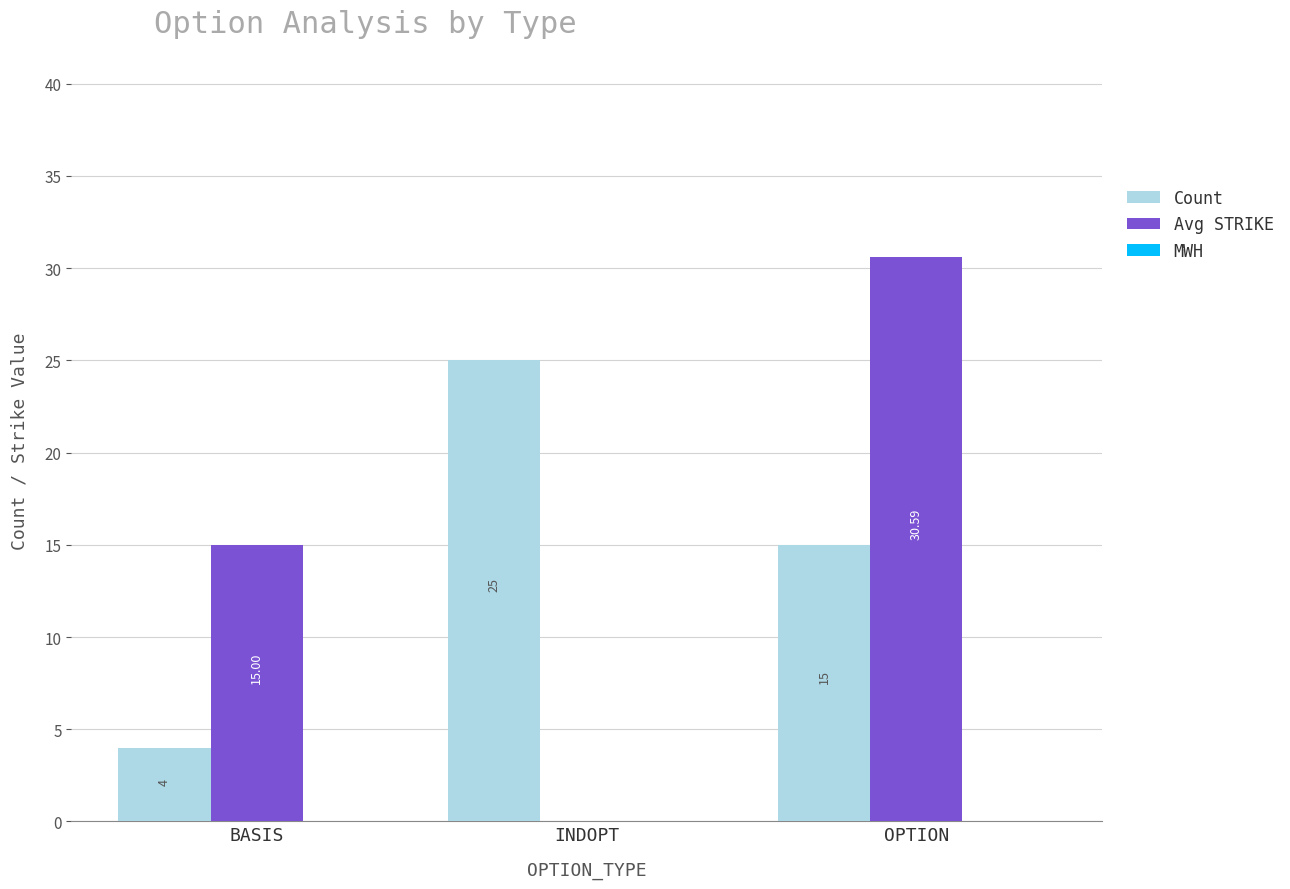

At which label is Avg STRIKE closest to 15?

BASIS